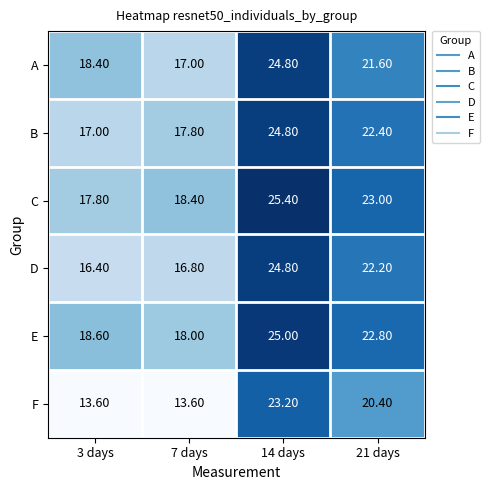

What is the average value of the B series?

20.5